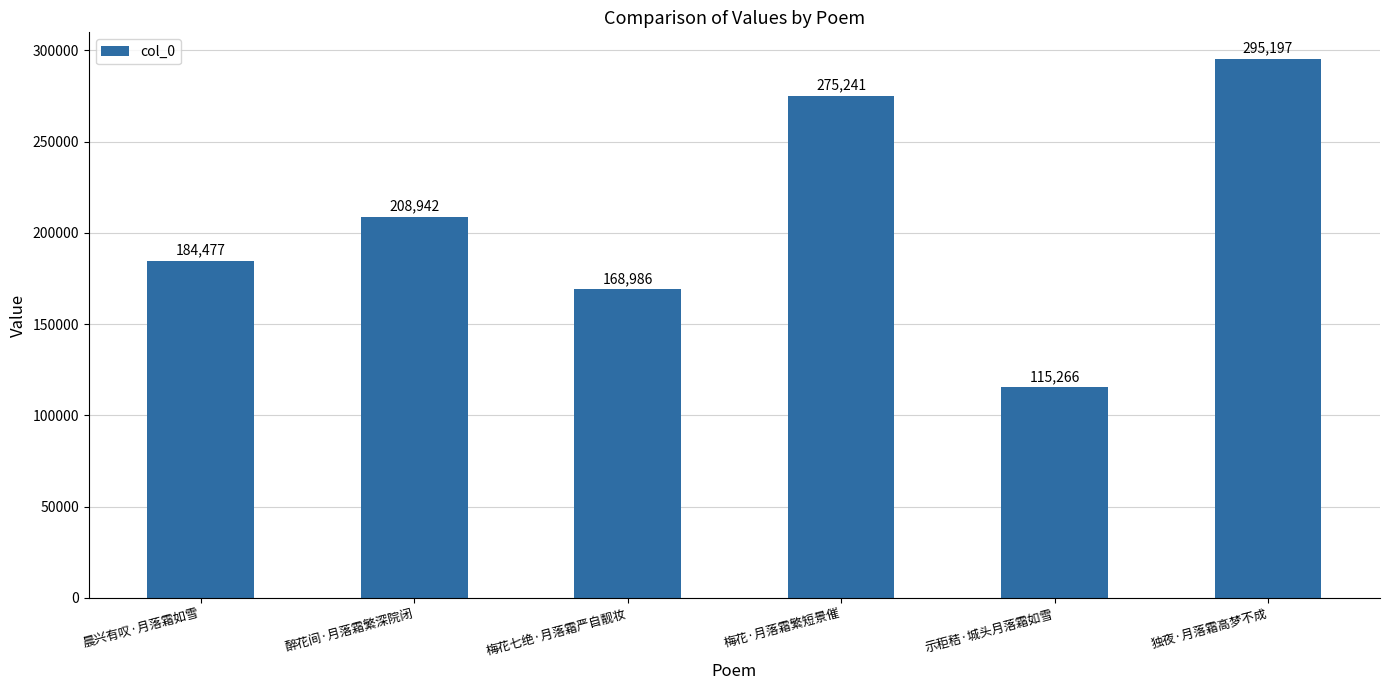

What position from the left is 醉花间·月落霜繁深院闭?

2